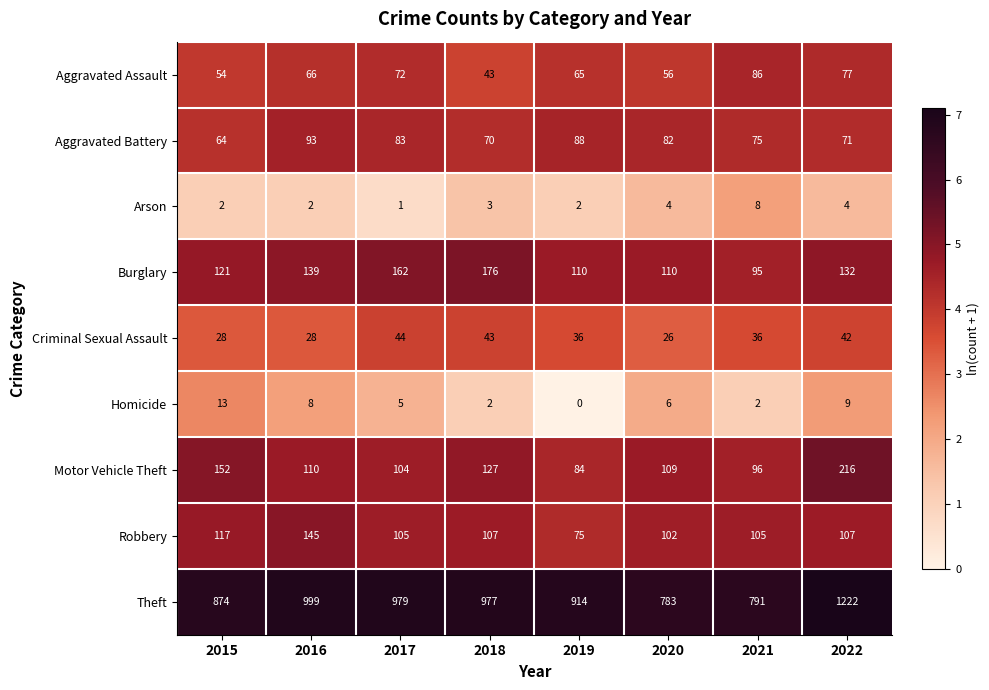

Which series has the largest total across all categories?

Theft